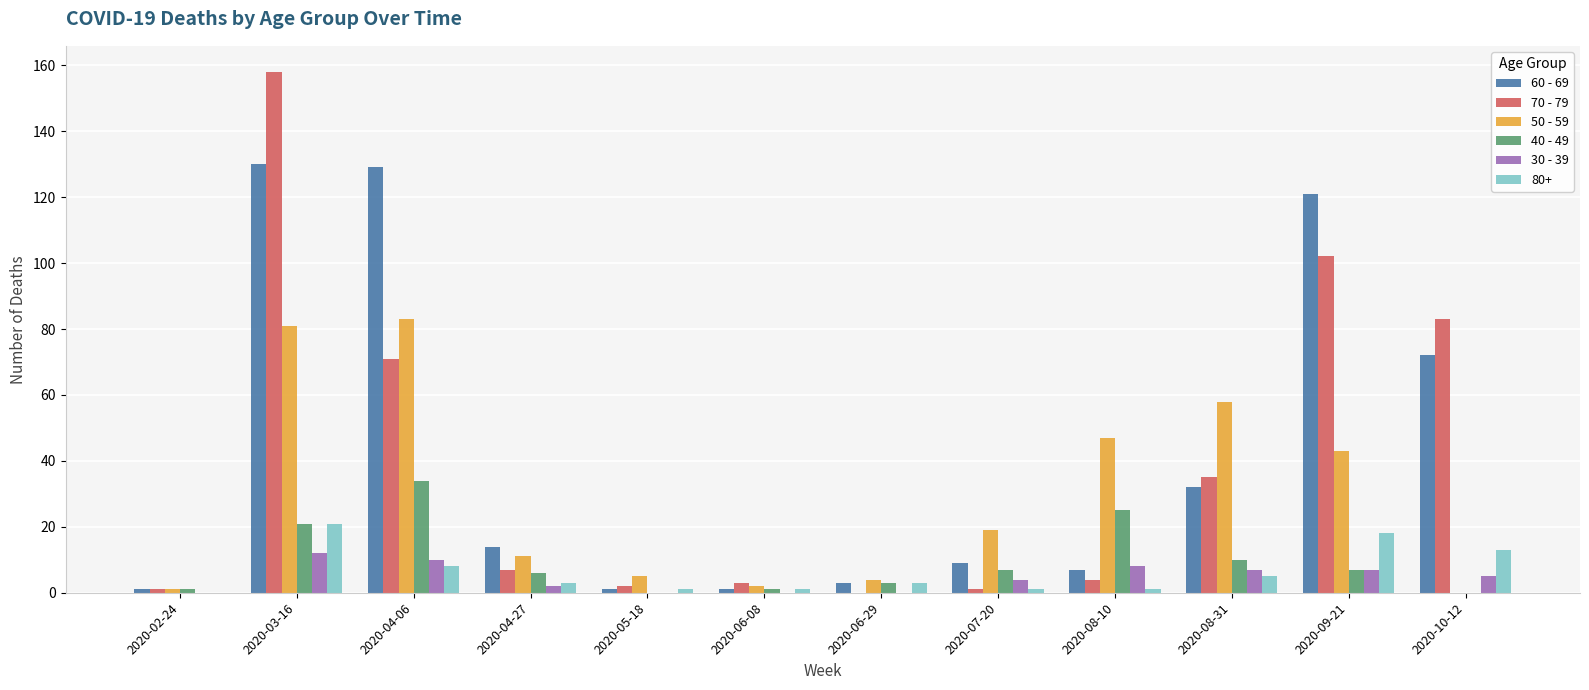

What is the highest value of the 60 - 69 series?

130